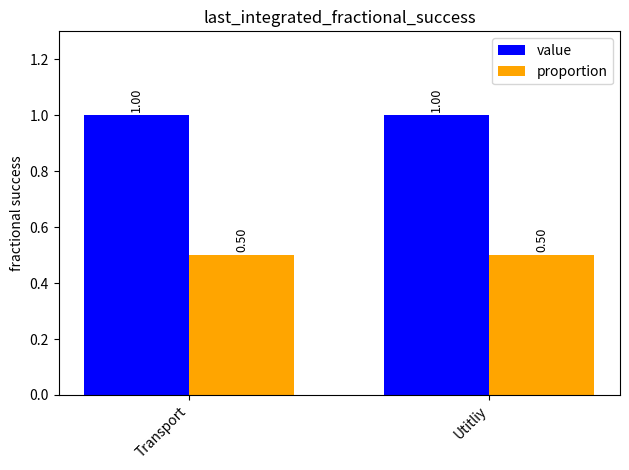

Reading left to right, transcribe all the data shown in this chart.

value: Transport=1.0	Utitliy=1.0
proportion: Transport=0.5	Utitliy=0.5